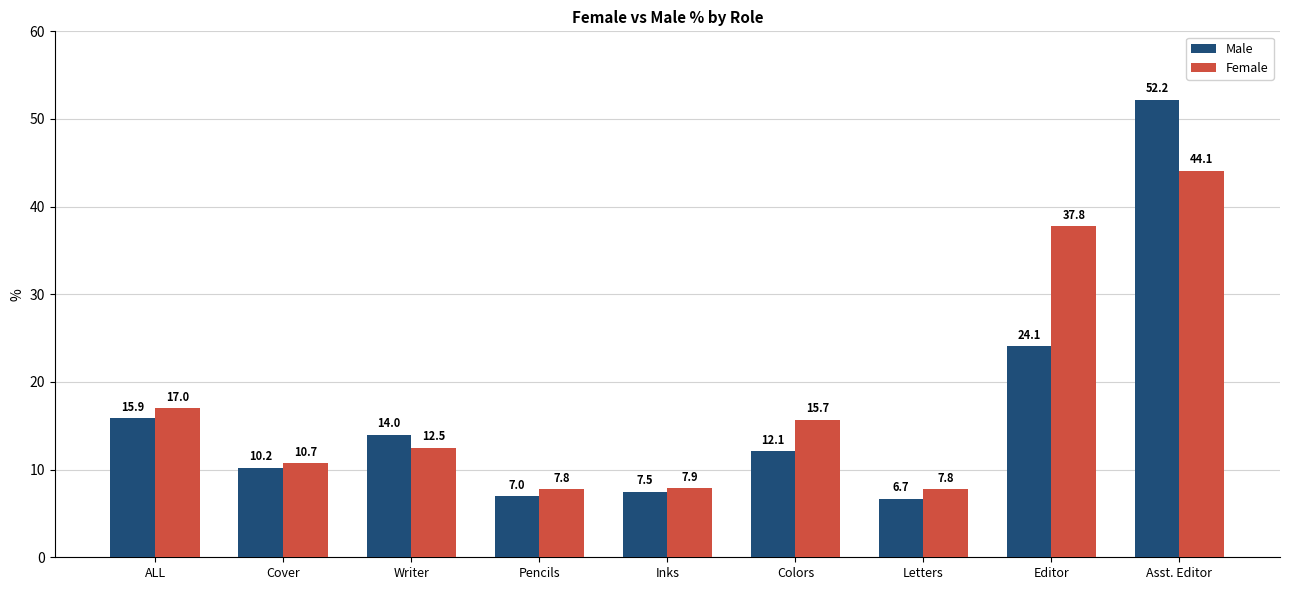

How many data points in Female are above 12?

5